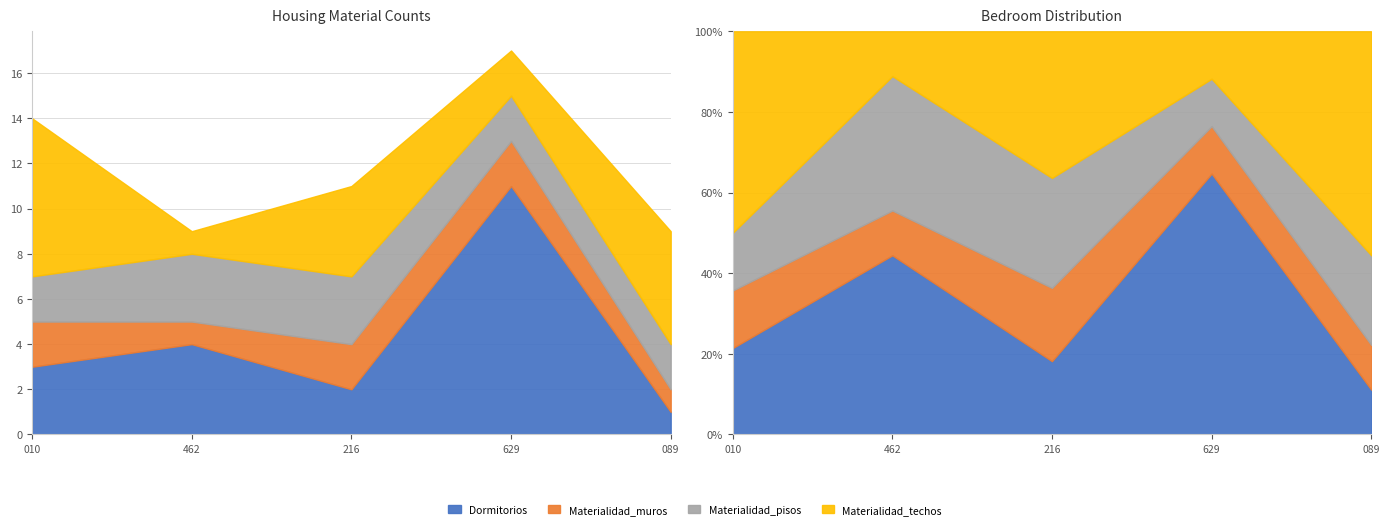

What is the sum of the Materialidad_pisos values at 264707462 and 264708216?

6